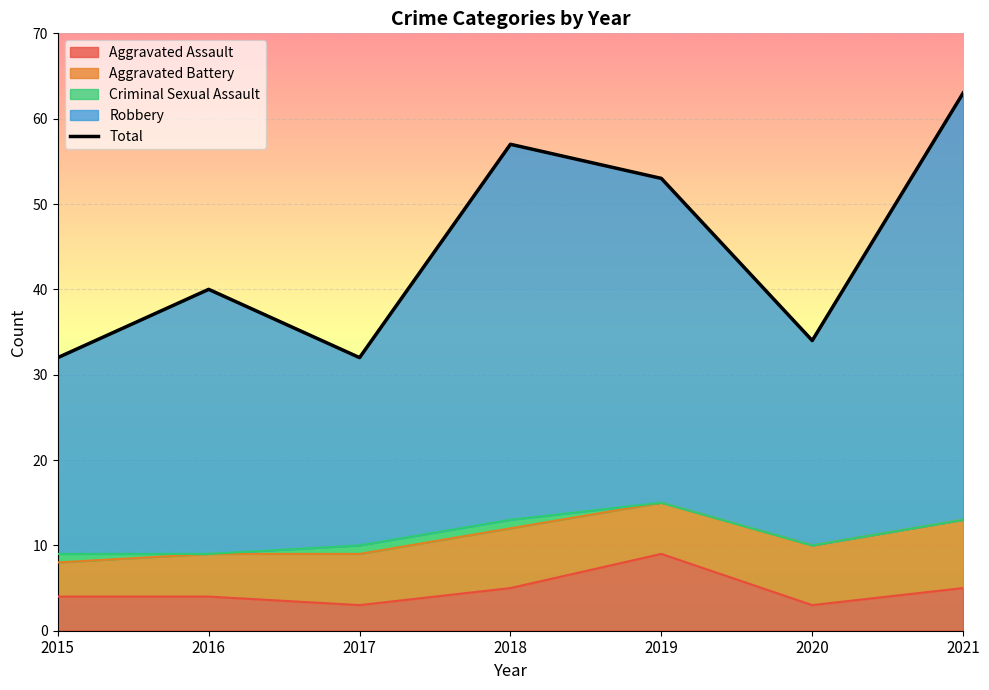

Reading left to right, what are all the values shown in this chart?

32	40	32	57	53	34	63